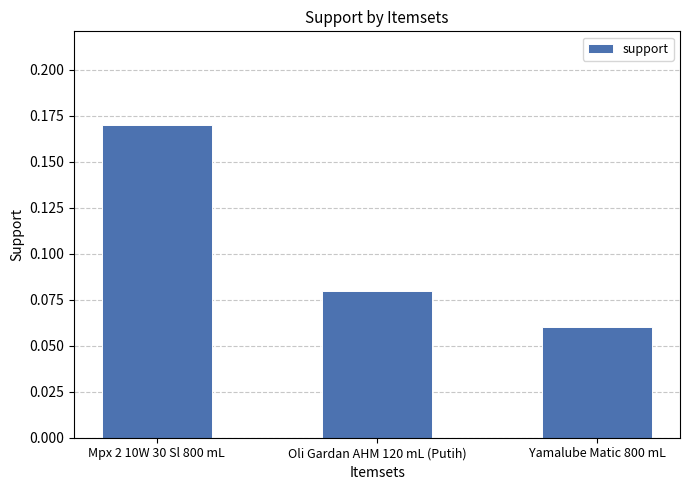

Between Mpx 2 10W 30 Sl 800 mL and Yamalube Matic 800 mL, which is larger?

Mpx 2 10W 30 Sl 800 mL